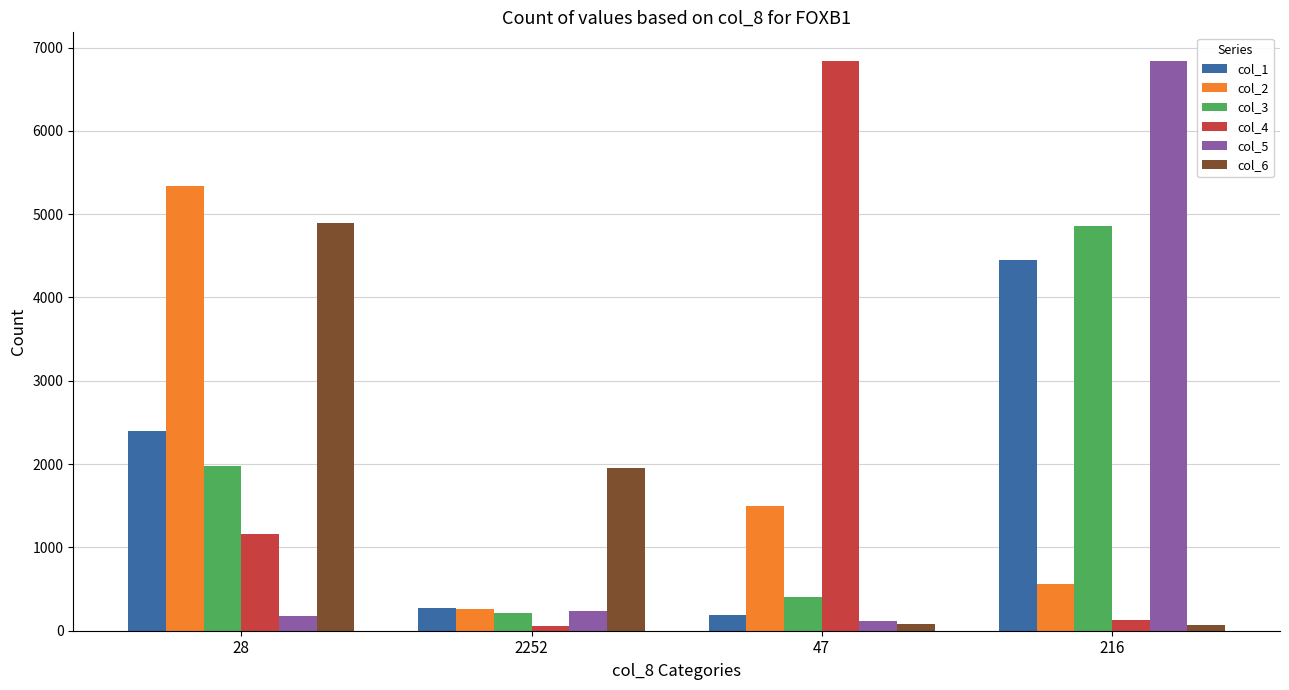

What is the label of the 2nd bar from the right?

47